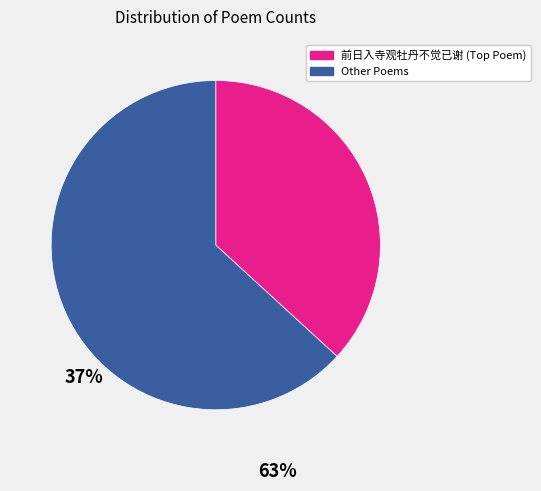

How many segments does this pie chart have?

2